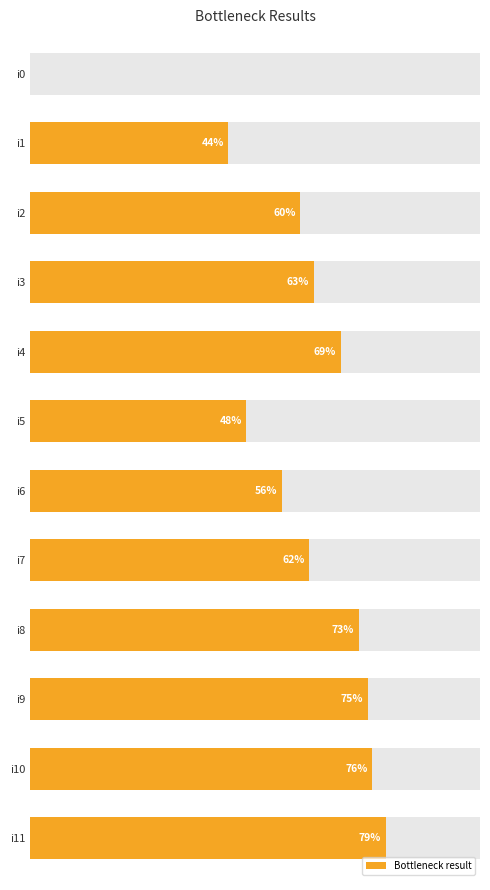

What is the maximum value shown in the chart?

79